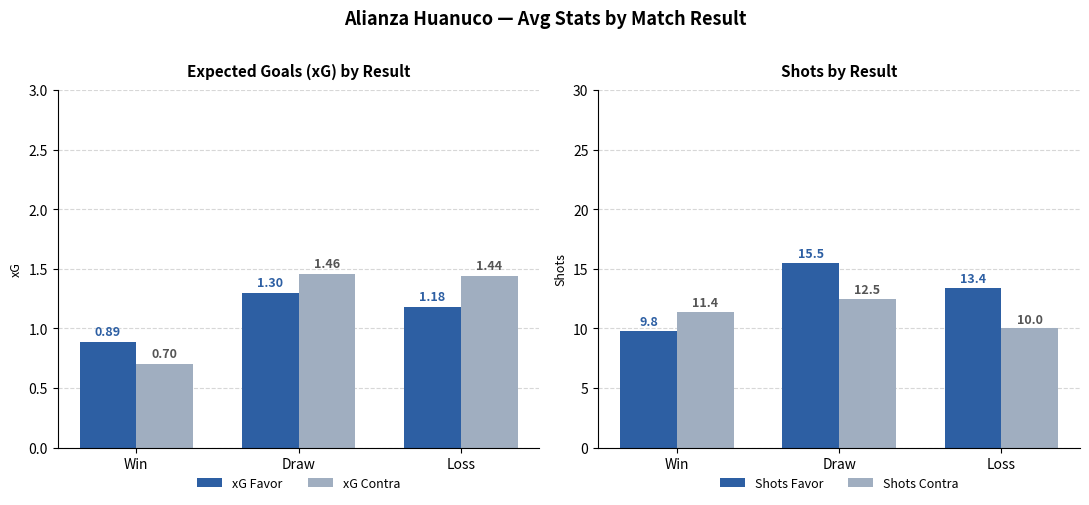

What is the lowest value of the xG Contra series?

0.7